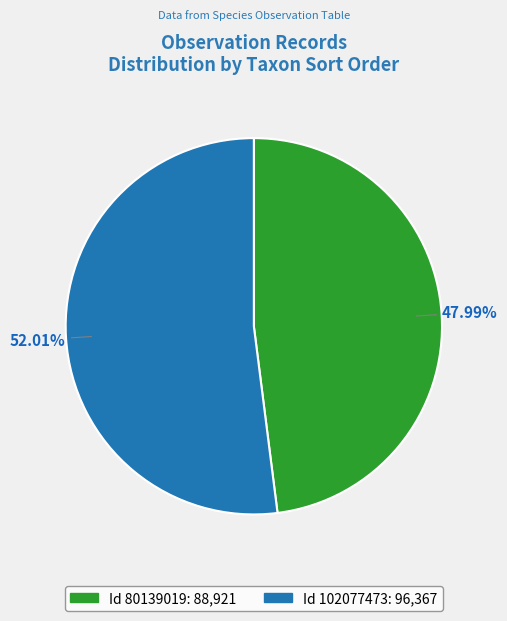

Is there any slice that represents more than half of the pie?

Yes